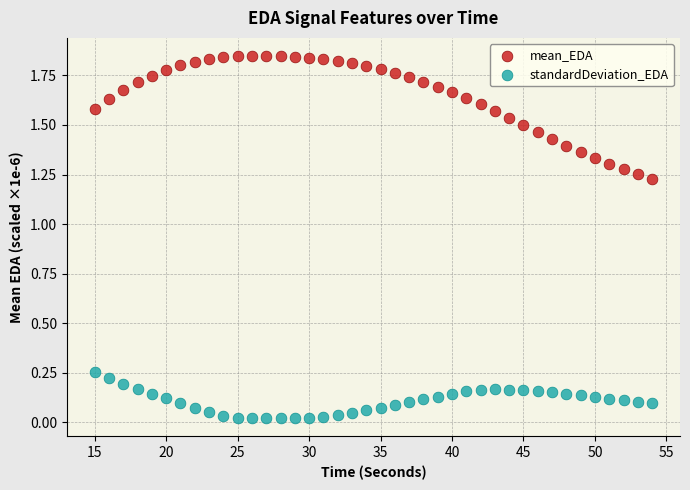

What is the X range (max minus min) for the scatter plot?

39.0